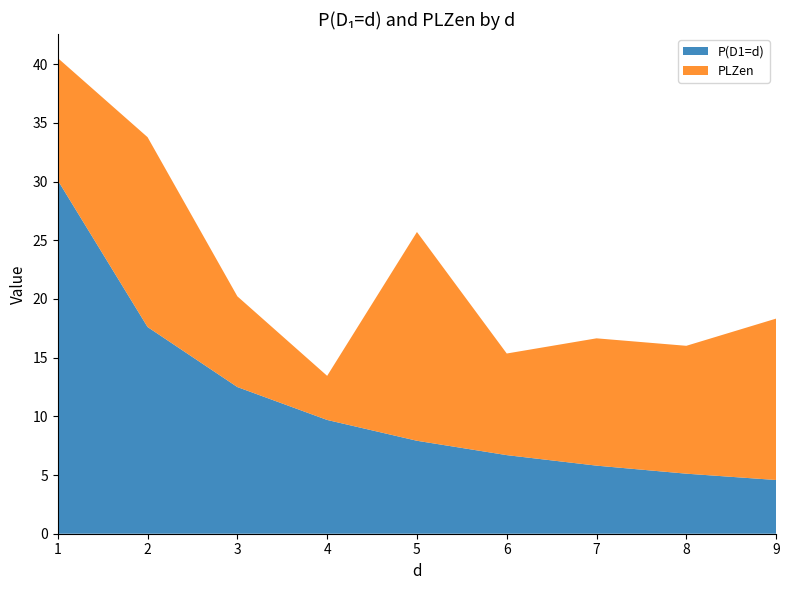

Reading left to right, list all the values displayed in this chart.

P(D1=d): 30.1	17.6	12.5	9.7	7.9	6.7	5.8	5.1	4.6
PLZen: 10.4	16.2	7.7	3.8	17.8	8.7	10.8	10.9	13.7